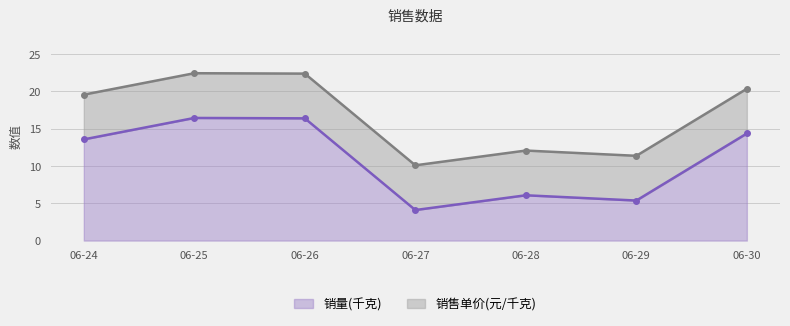

What is the difference between the maximum and minimum values?

12.4